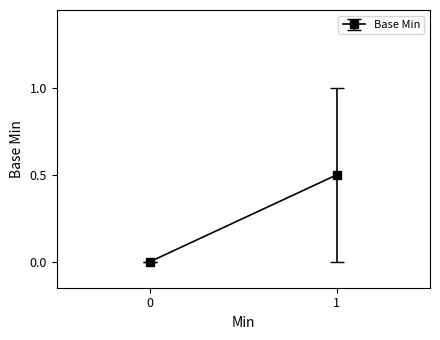

True or false: the data shows 0 at 1.

False